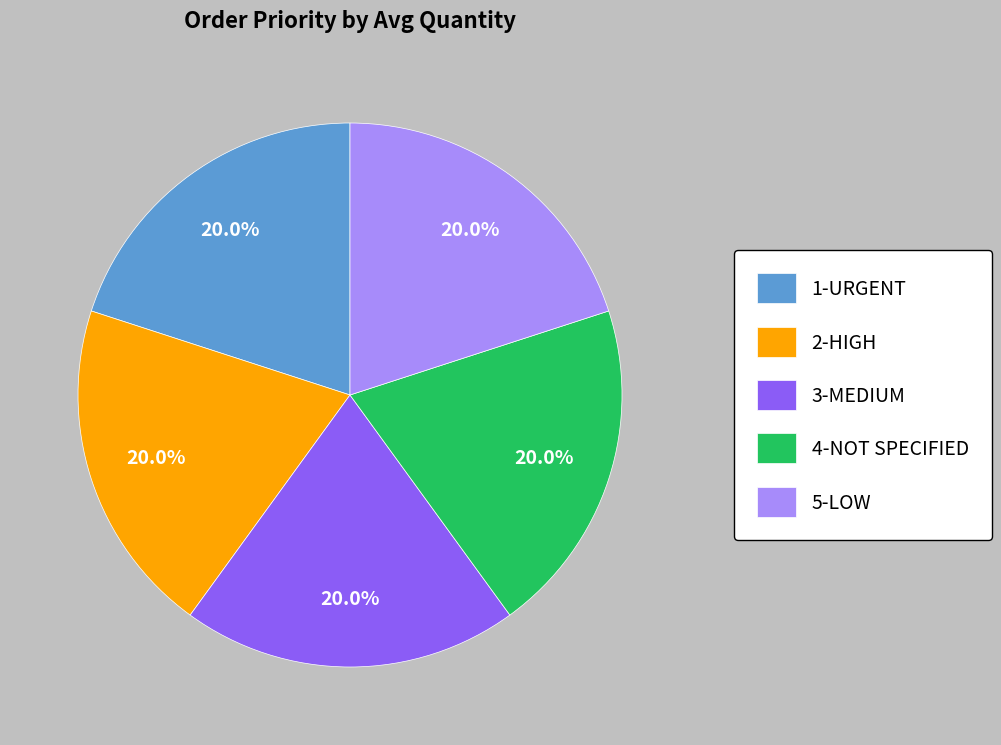

How many segments does this pie chart have?

5